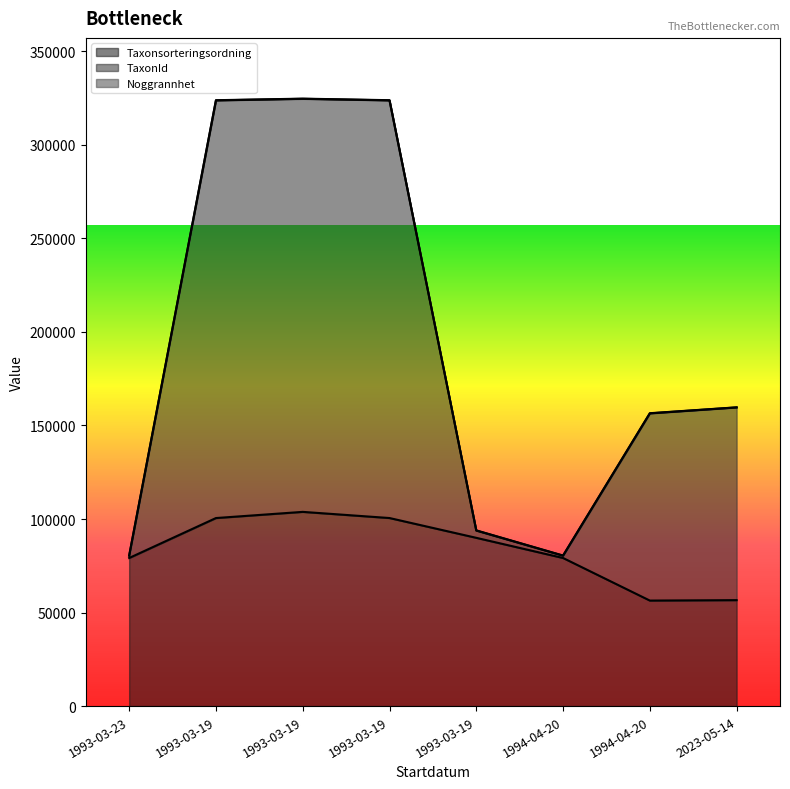

Which has a higher value, 1994-04-20 or 1993-03-19?

1993-03-19